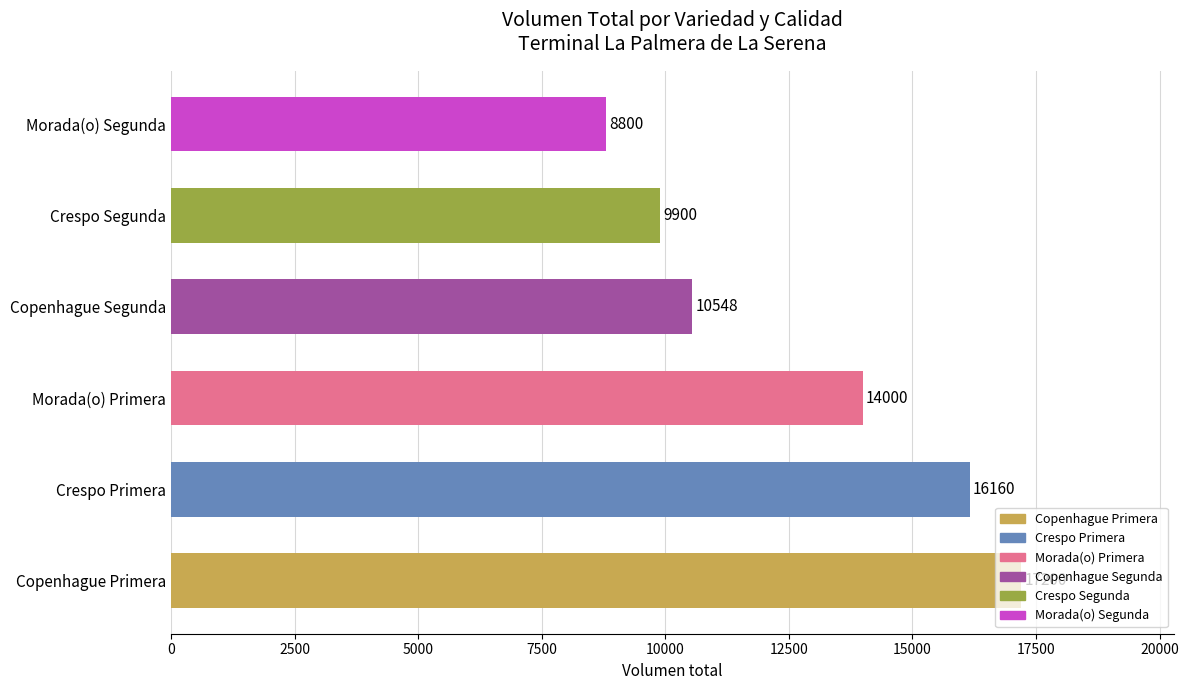

List the labels in order of value, smallest first.

Morada(o) Segunda, Crespo Segunda, Copenhague Segunda, Morada(o) Primera, Crespo Primera, Copenhague Primera